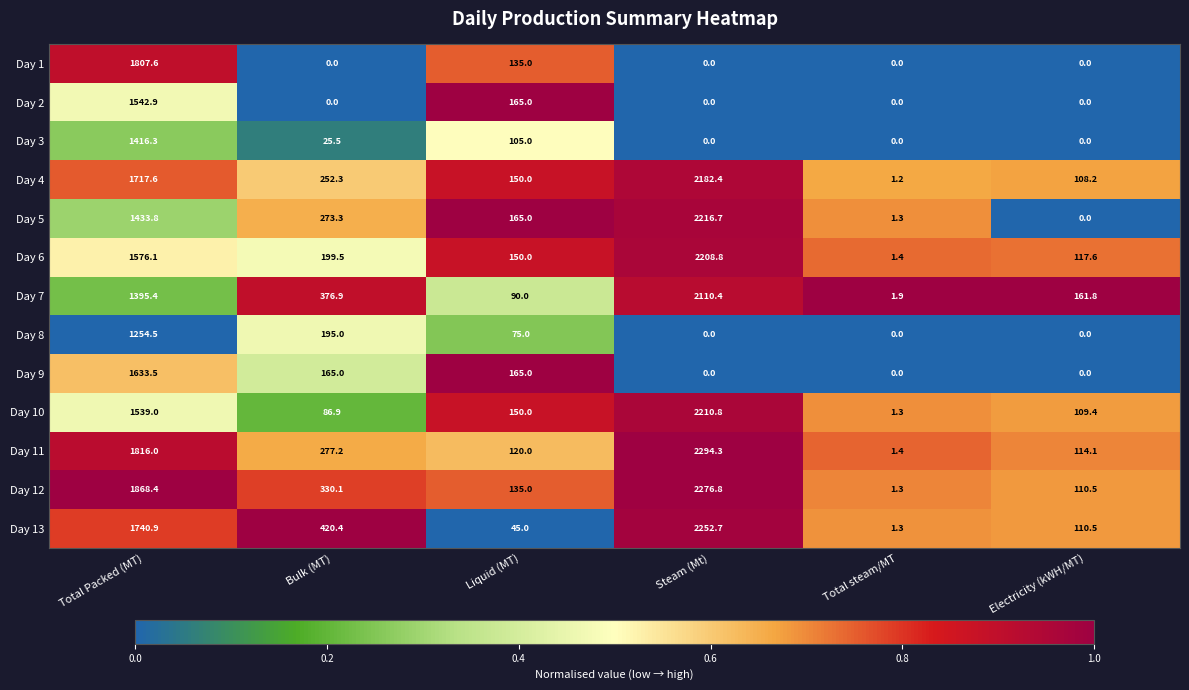

List the series in order of their peak value, highest first.

Day 11, Day 12, Day 13, Day 5, Day 10, Day 6, Day 4, Day 7, Day 1, Day 9, Day 2, Day 3, Day 8